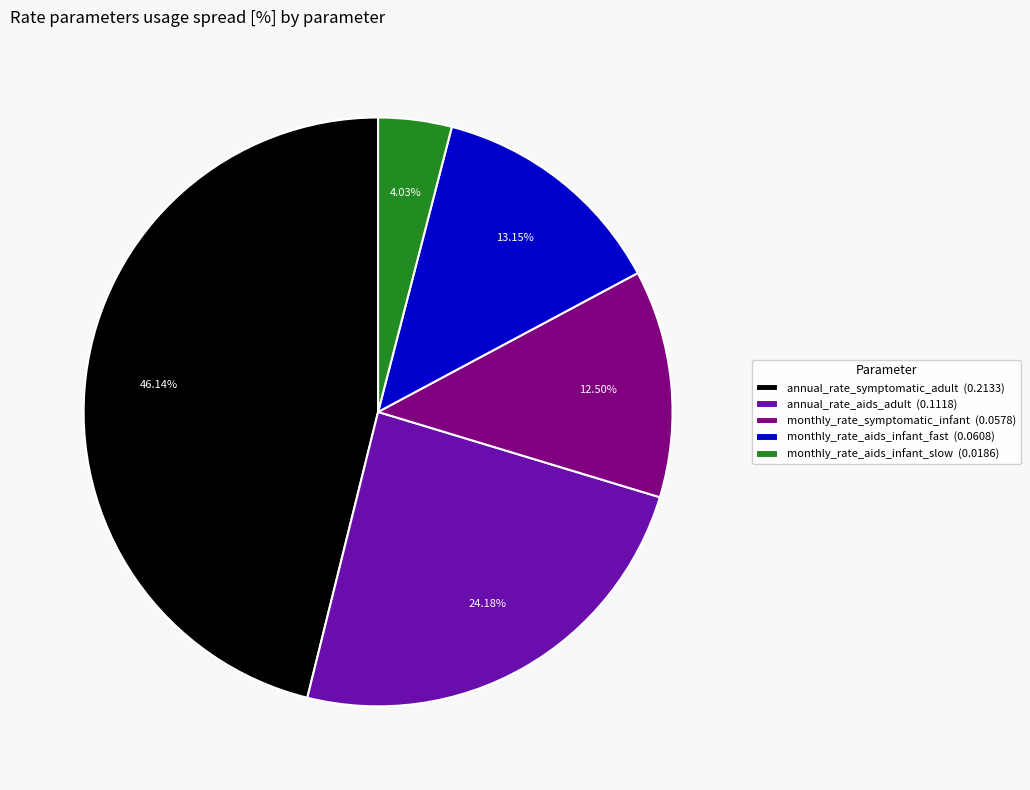

Between monthly_rate_aids_infant_fast and annual_rate_symptomatic_adult, which is larger?

annual_rate_symptomatic_adult